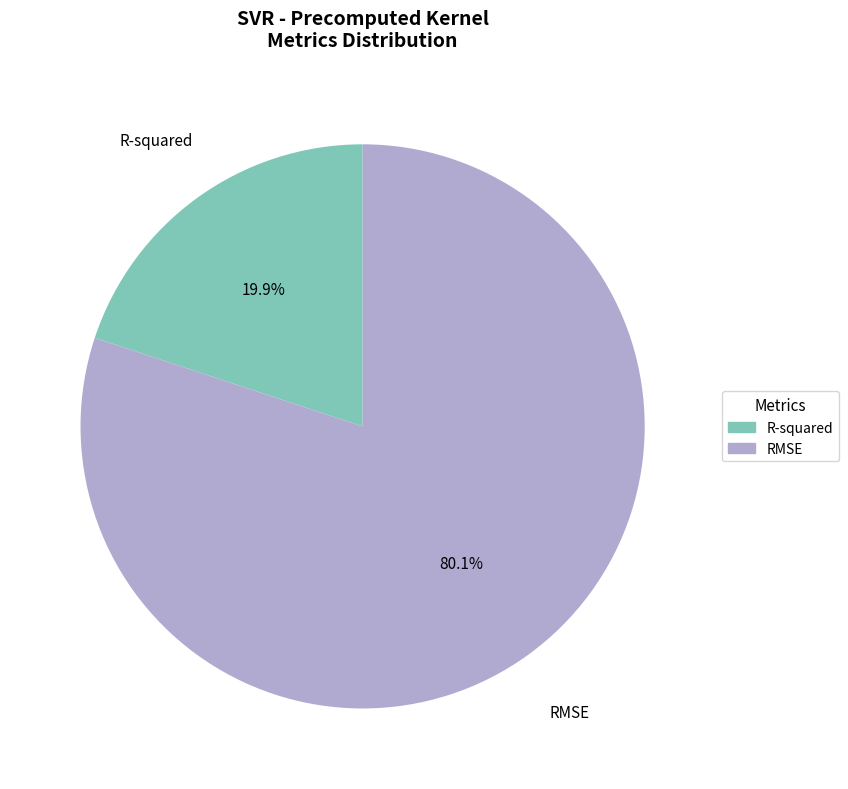

To the nearest percent, what is the combined percentage of R-squared and RMSE?

100%